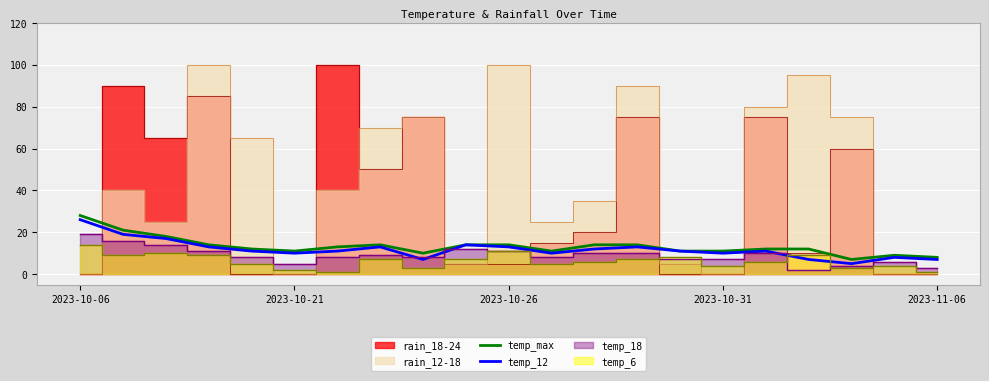

How many interior local peaks does the temp_12 series have?

5